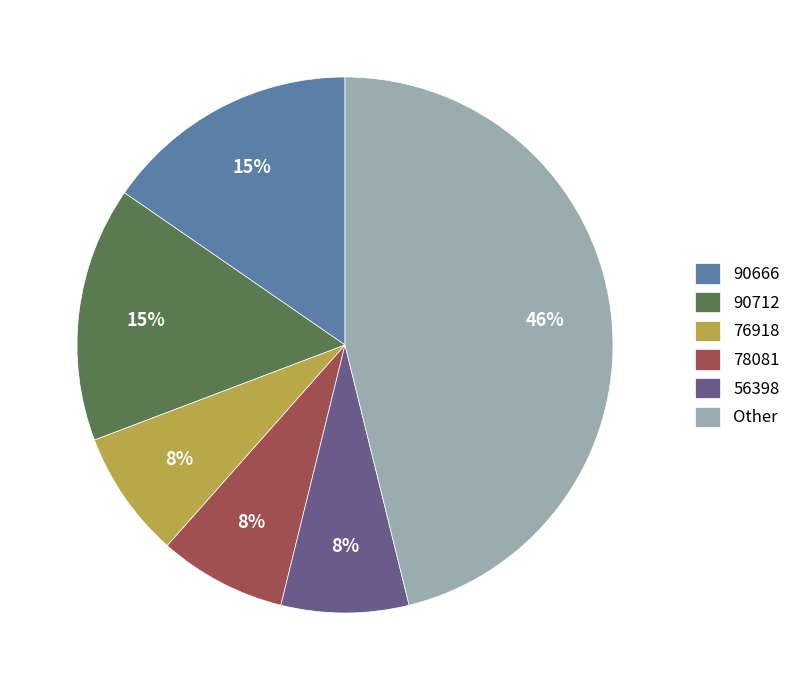

Which category has the biggest portion of the pie?

Other